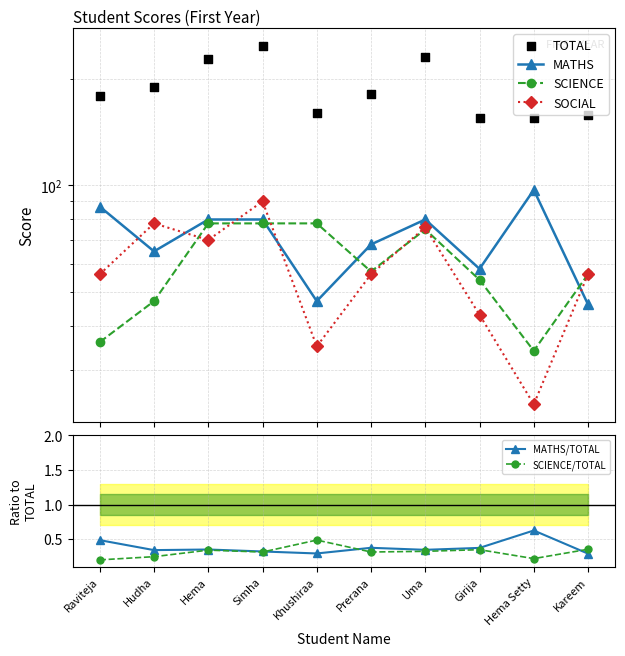

Which series reaches the maximum Y coordinate?

TOTAL